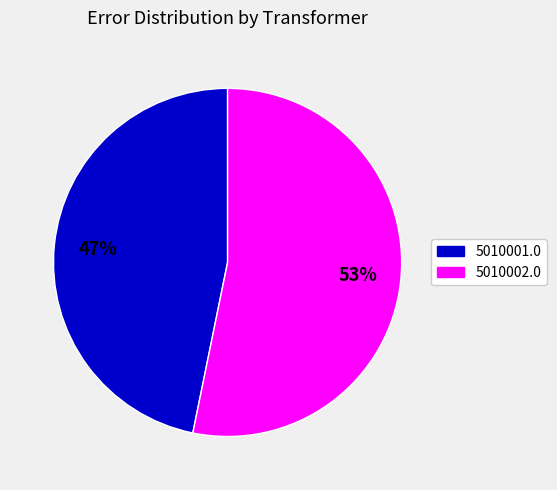

Does 5010001.0 represent more than half of the total?

No